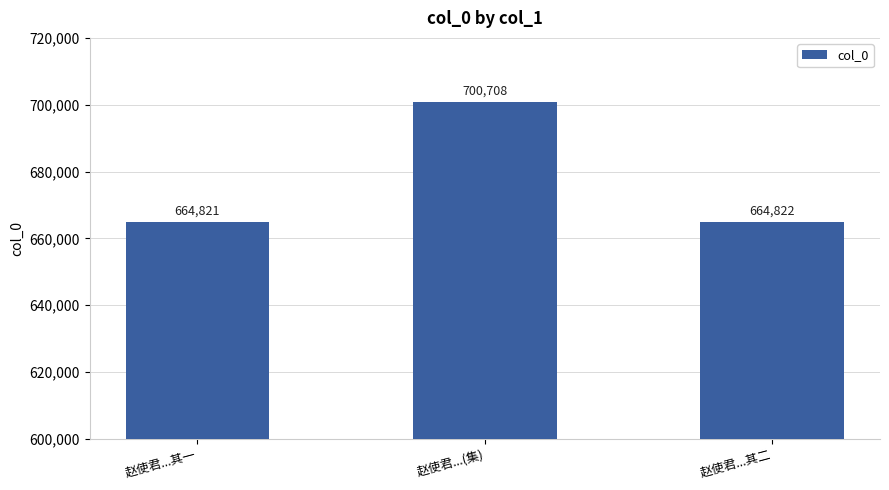

How many data points does each series have?

3